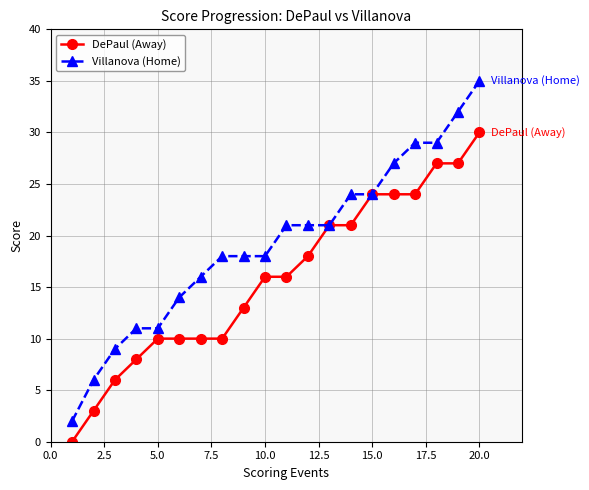

Which series has the largest total across all categories?

Villanova (Home)